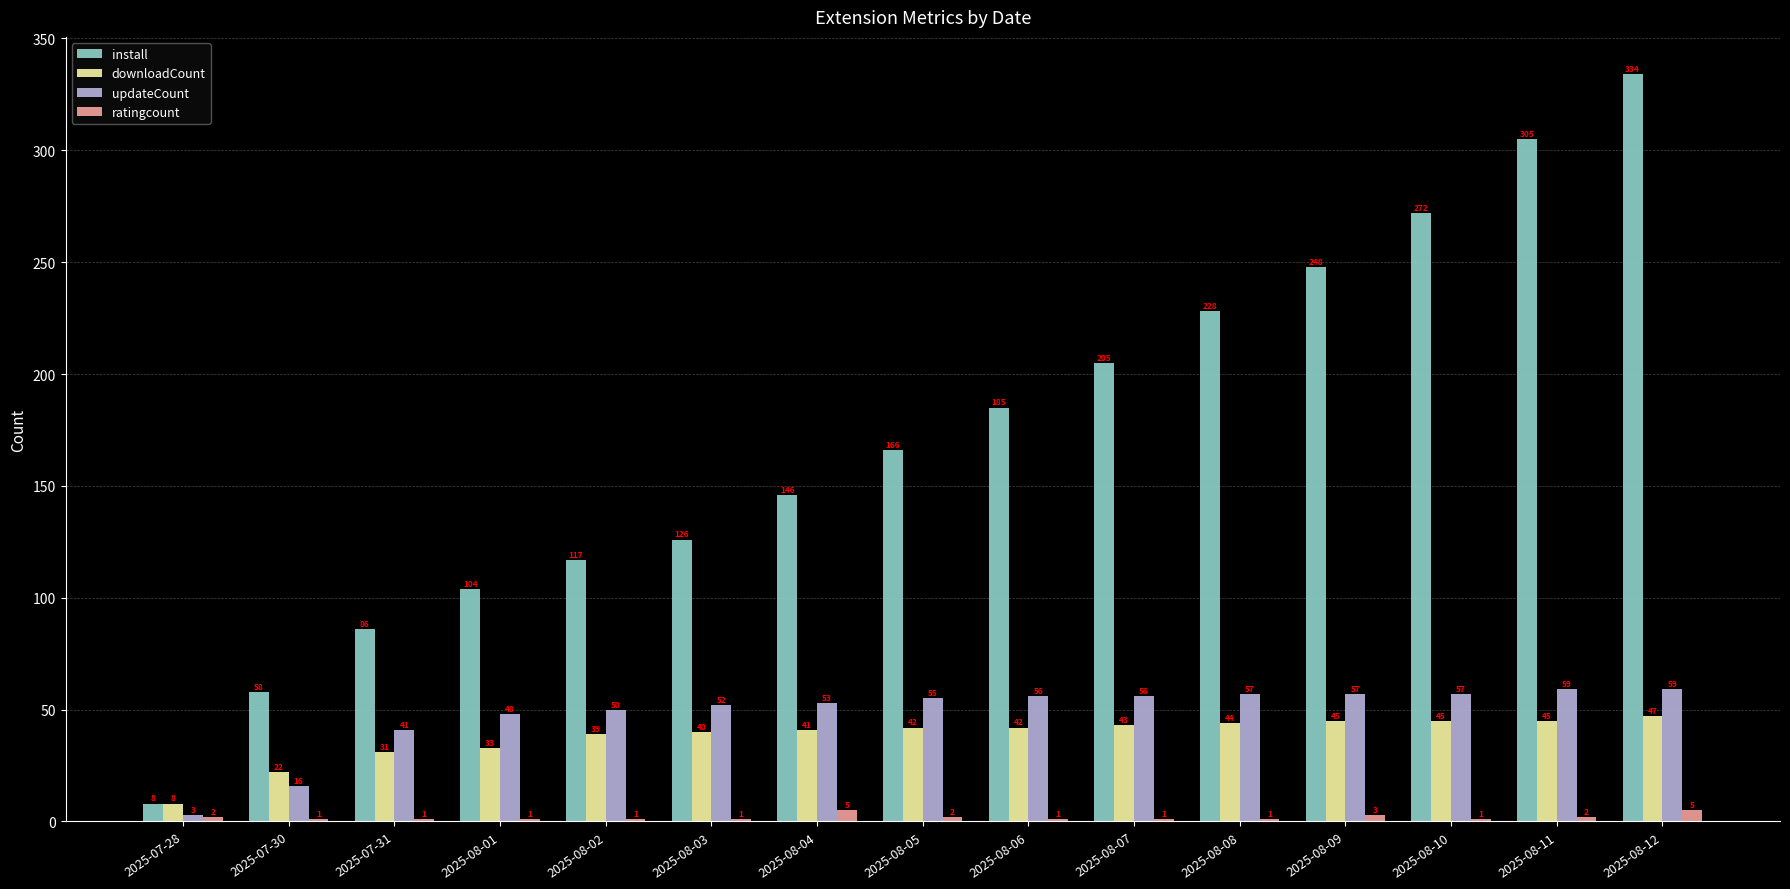

Reading left to right, transcribe all the data shown in this chart.

install: 2025-07-28=8	2025-07-30=58	2025-07-31=86	2025-08-01=104	2025-08-02=117	2025-08-03=126	2025-08-04=146	2025-08-05=166	2025-08-06=185	2025-08-07=205	2025-08-08=228	2025-08-09=248	2025-08-10=272	2025-08-11=305	2025-08-12=334
downloadCount: 2025-07-28=8	2025-07-30=22	2025-07-31=31	2025-08-01=33	2025-08-02=39	2025-08-03=40	2025-08-04=41	2025-08-05=42	2025-08-06=42	2025-08-07=43	2025-08-08=44	2025-08-09=45	2025-08-10=45	2025-08-11=45	2025-08-12=47
updateCount: 2025-07-28=3	2025-07-30=16	2025-07-31=41	2025-08-01=48	2025-08-02=50	2025-08-03=52	2025-08-04=53	2025-08-05=55	2025-08-06=56	2025-08-07=56	2025-08-08=57	2025-08-09=57	2025-08-10=57	2025-08-11=59	2025-08-12=59
ratingcount: 2025-07-28=2	2025-07-30=1	2025-07-31=1	2025-08-01=1	2025-08-02=1	2025-08-03=1	2025-08-04=5	2025-08-05=2	2025-08-06=1	2025-08-07=1	2025-08-08=1	2025-08-09=3	2025-08-10=1	2025-08-11=2	2025-08-12=5